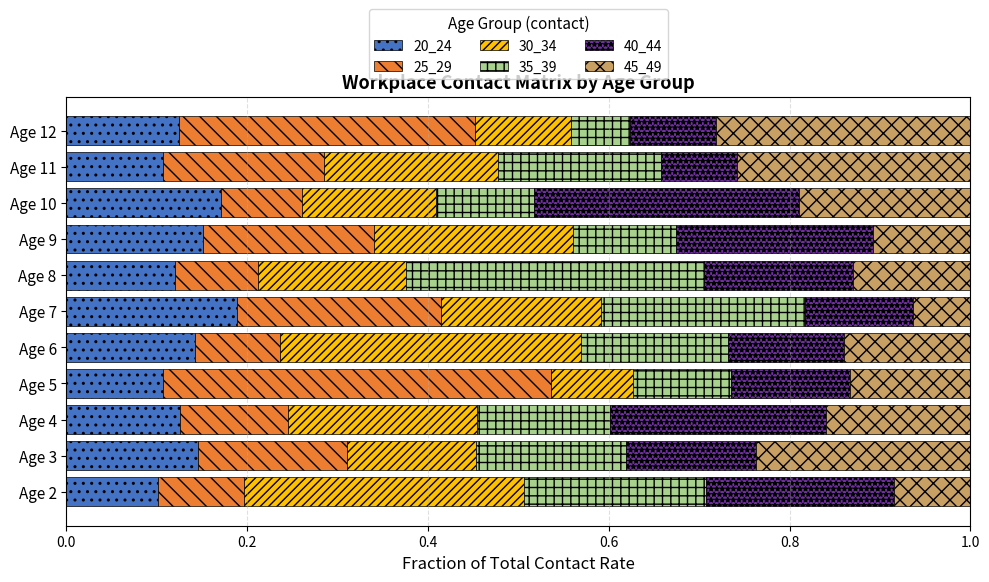

What is the total value across all series at Age 7?

1.0